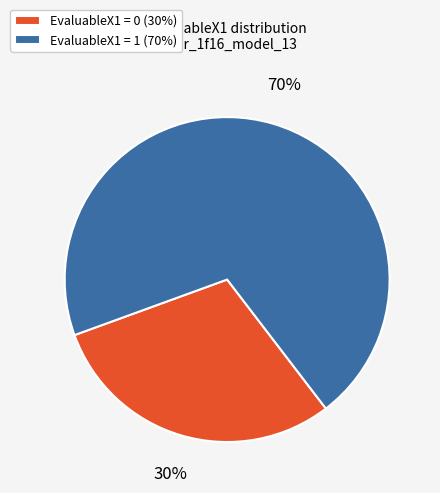

To the nearest percent, what is the average slice percentage?

50%